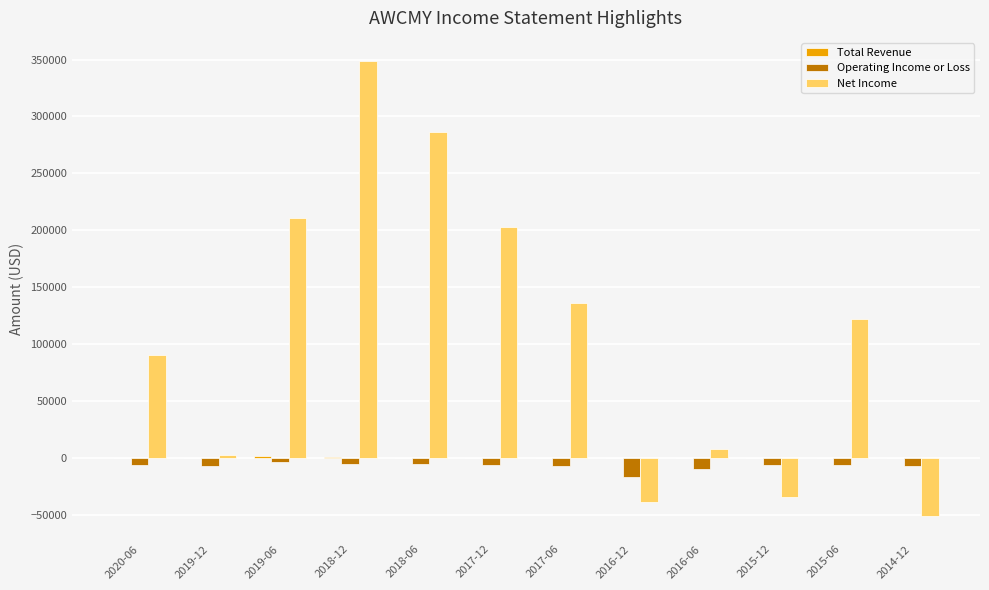

Where is Net Income nearest to the value 149050?

2017-06